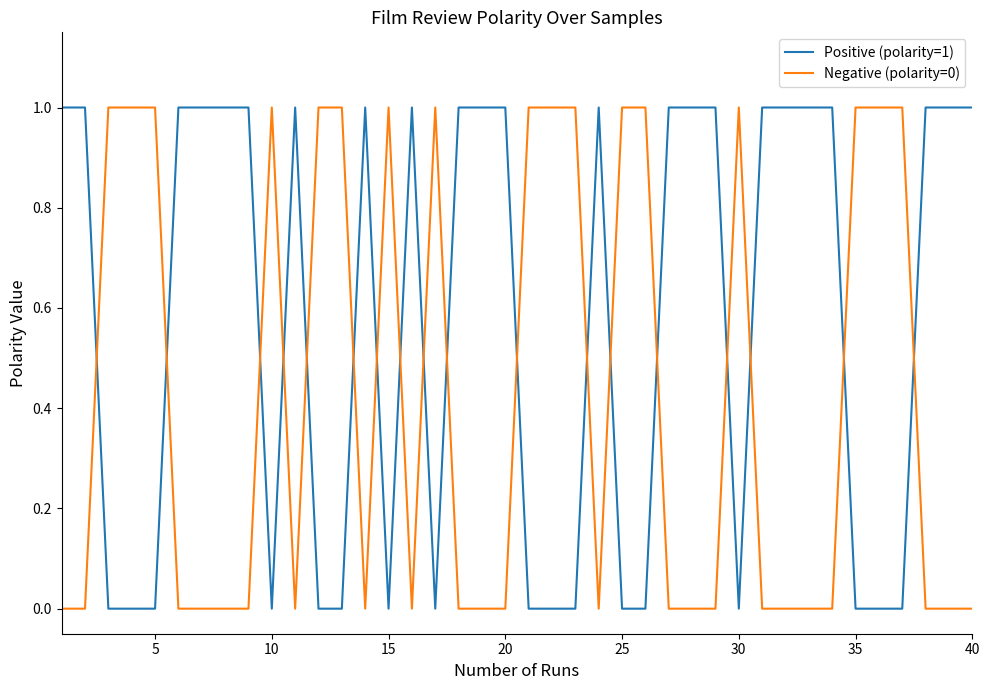

Rank the series by their average value, from highest to lowest.

Positive (polarity=1), Negative (polarity=0)